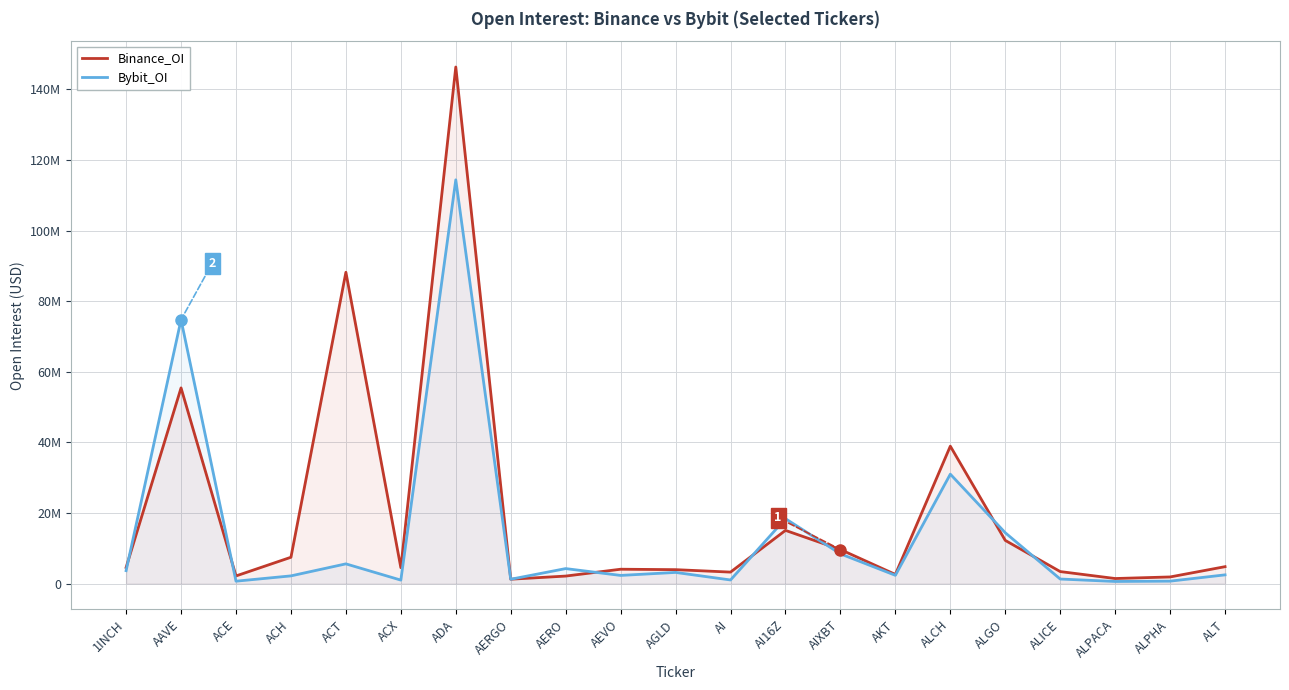

Is it true that Binance_OI equals 2035124 at ALPACA?

False